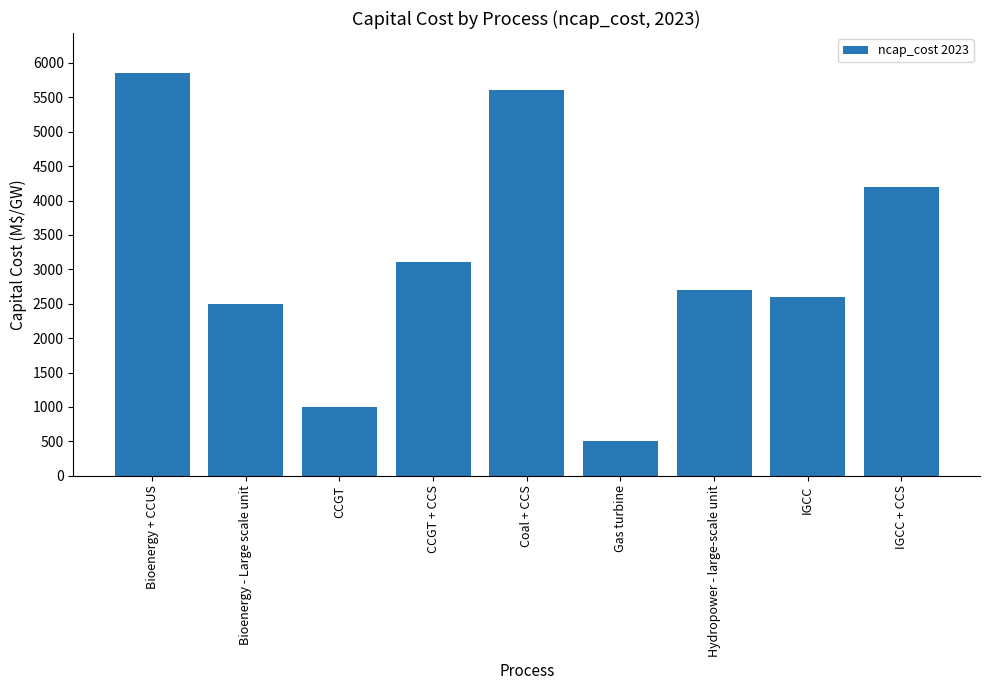

True or false: the data shows 7081 at IGCC + CCS.

False